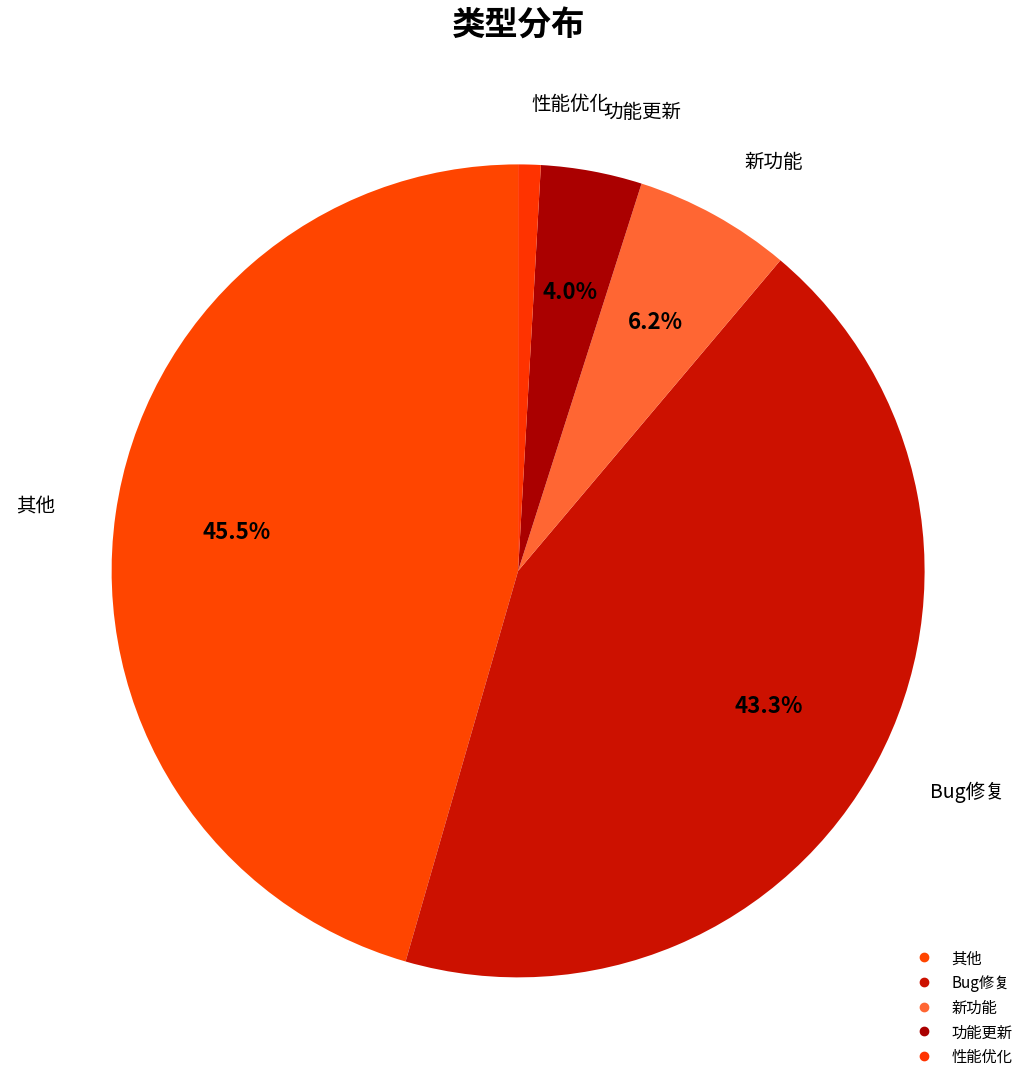

What is the change in value from Bug修复 to 新功能?

-83